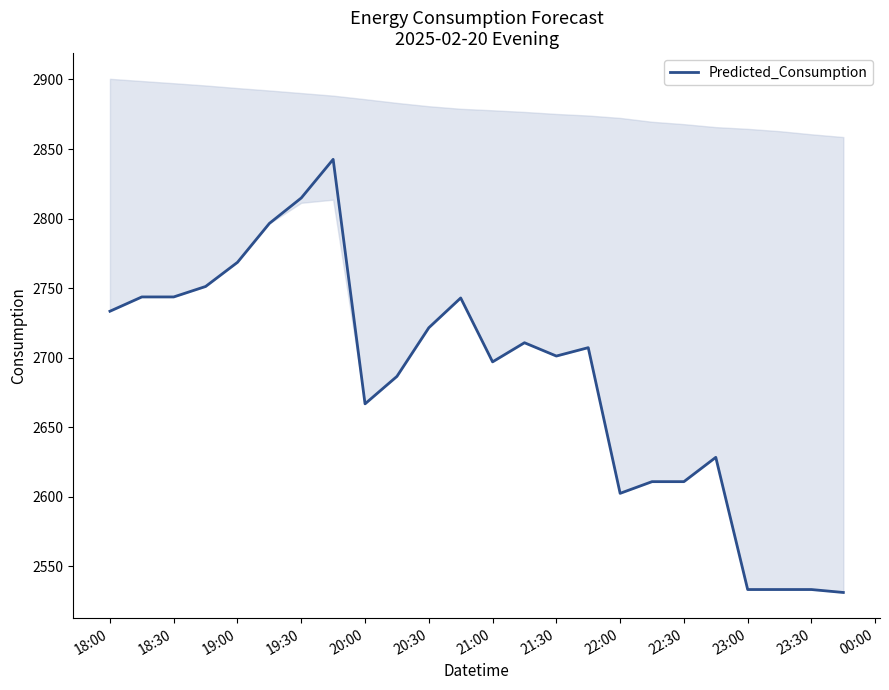

Is it true that rolling_24h equals 1022.2 at 21:00?

False